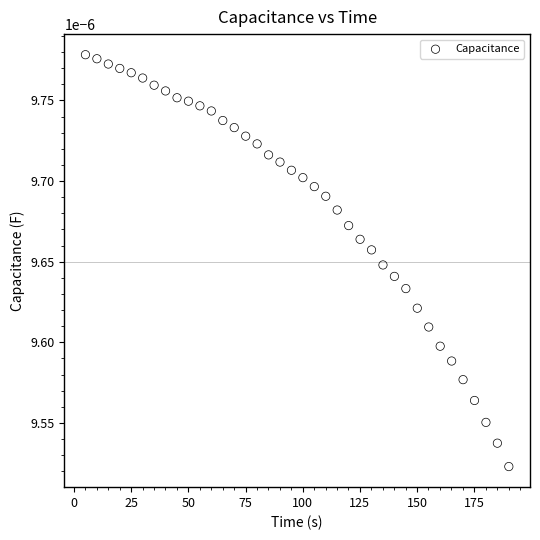

What is the range of X values (max minus min)?

185.1